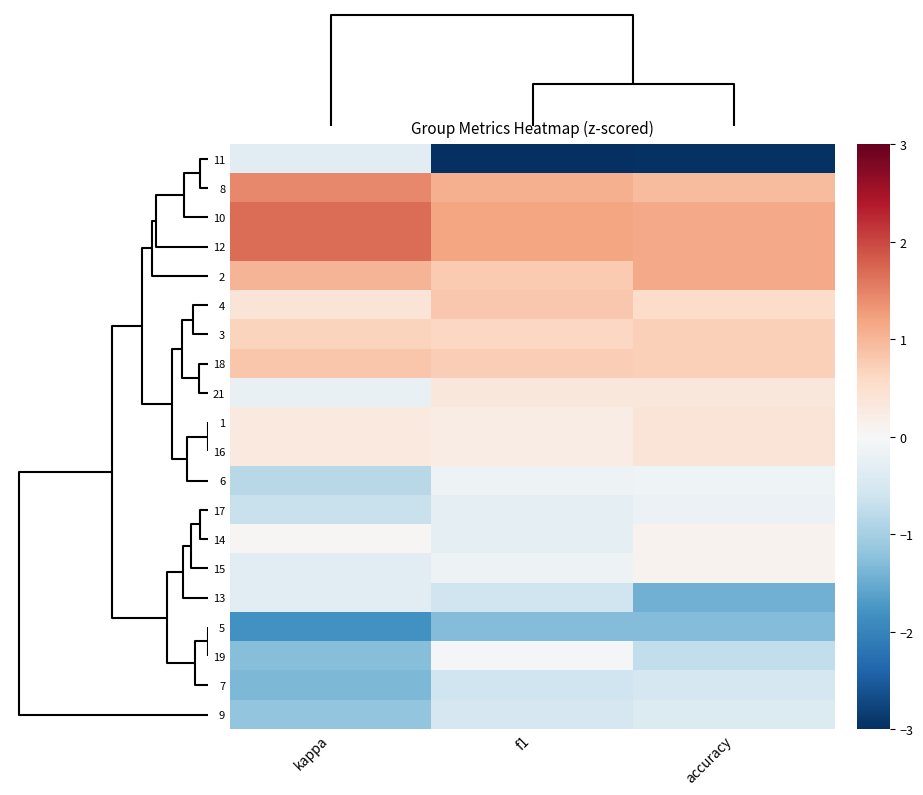

What is the greatest value displayed?

1.7